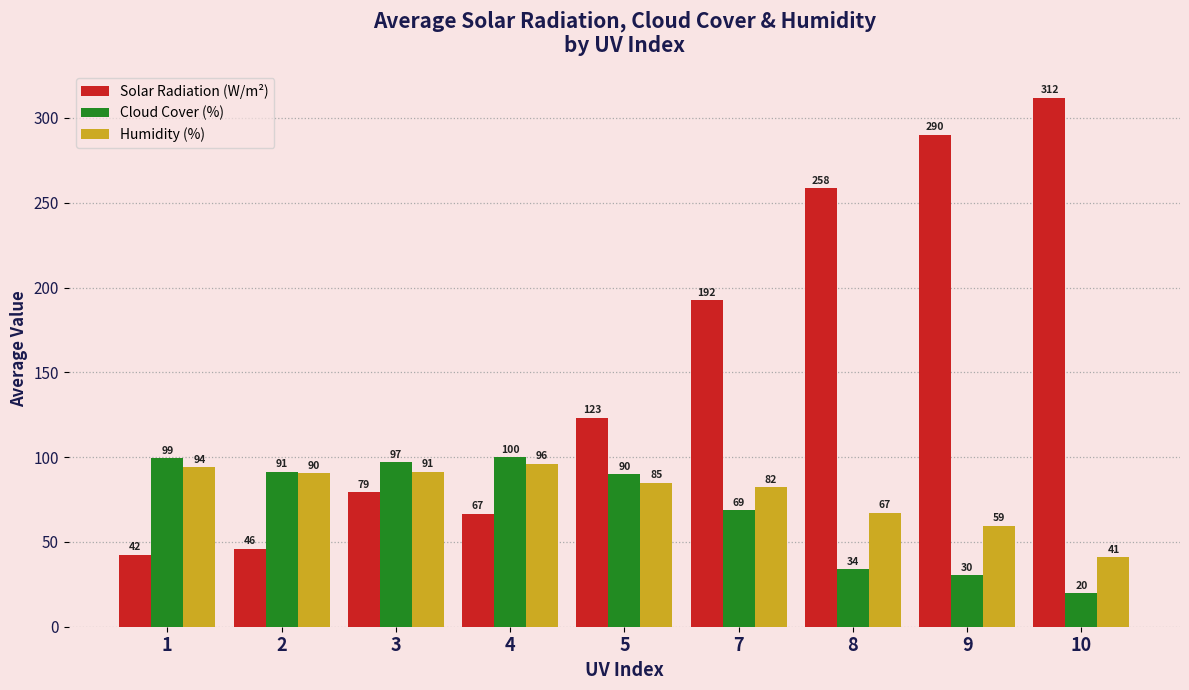

Which series changed the most between 2 and 8?

Solar Radiation (W/m²)